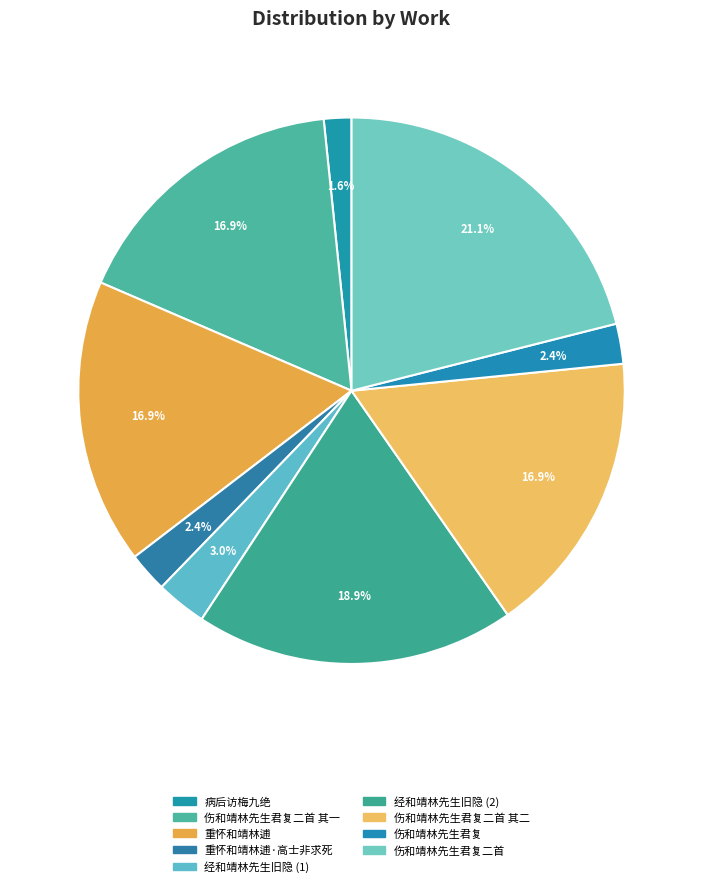

How many slices are in this pie chart?

9